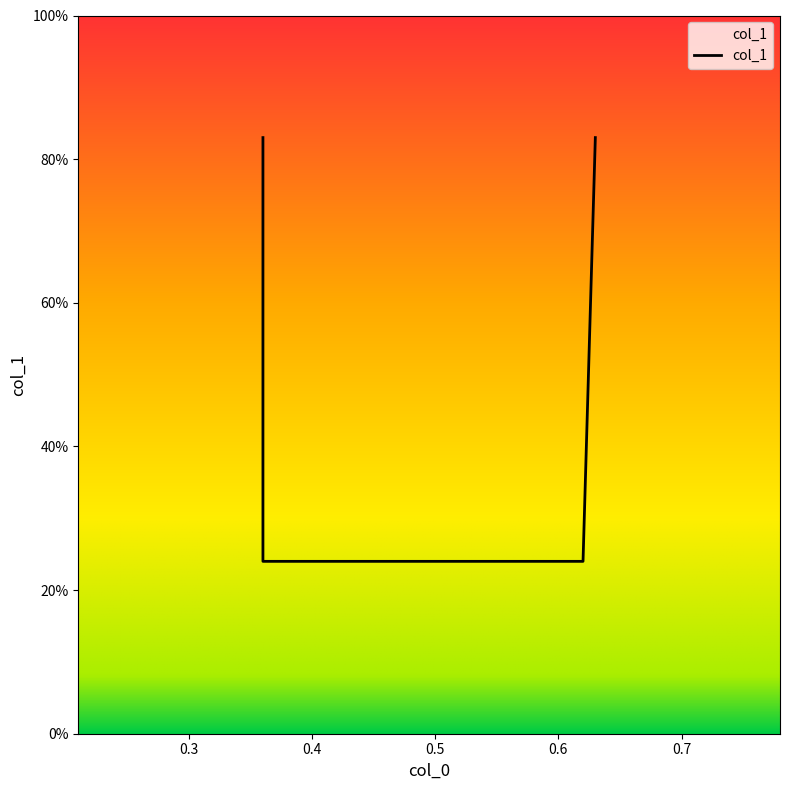

True or false: the data has more than 1 interior local peaks.

False